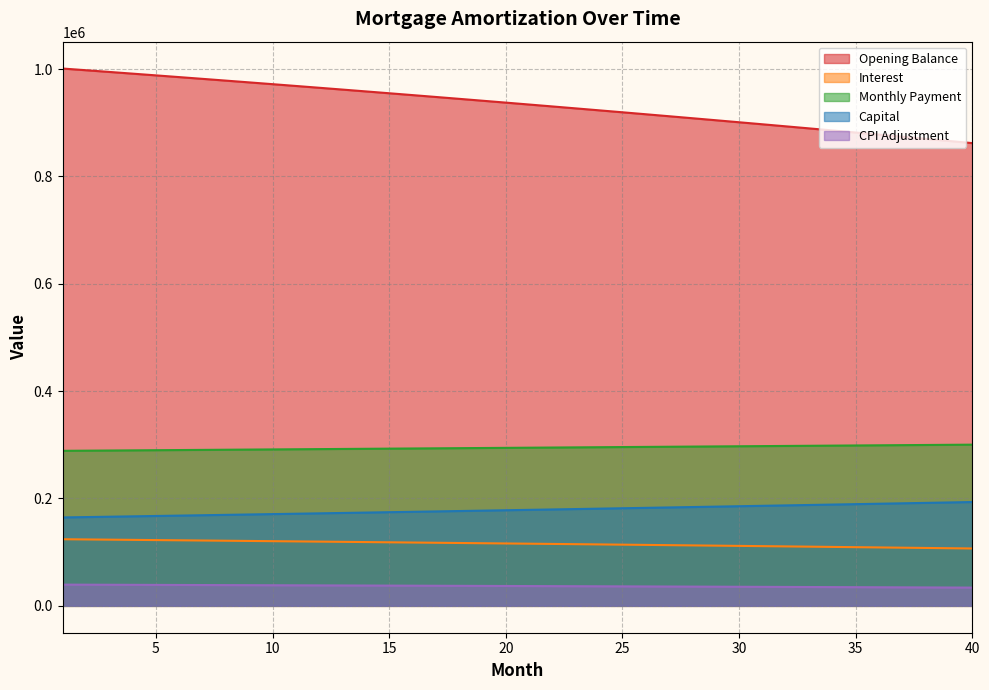

What is the minimum value for CPI Adjustment?

34009.2